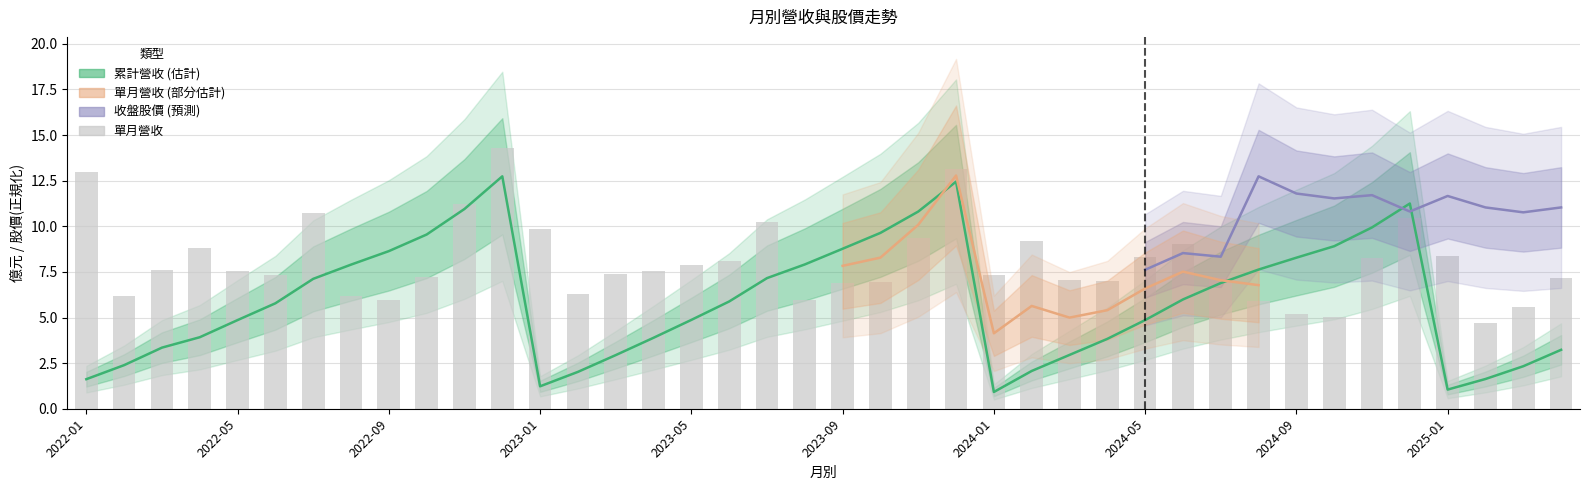

What is the value of the 累計營收 bar at the 37th from the left?

1.1